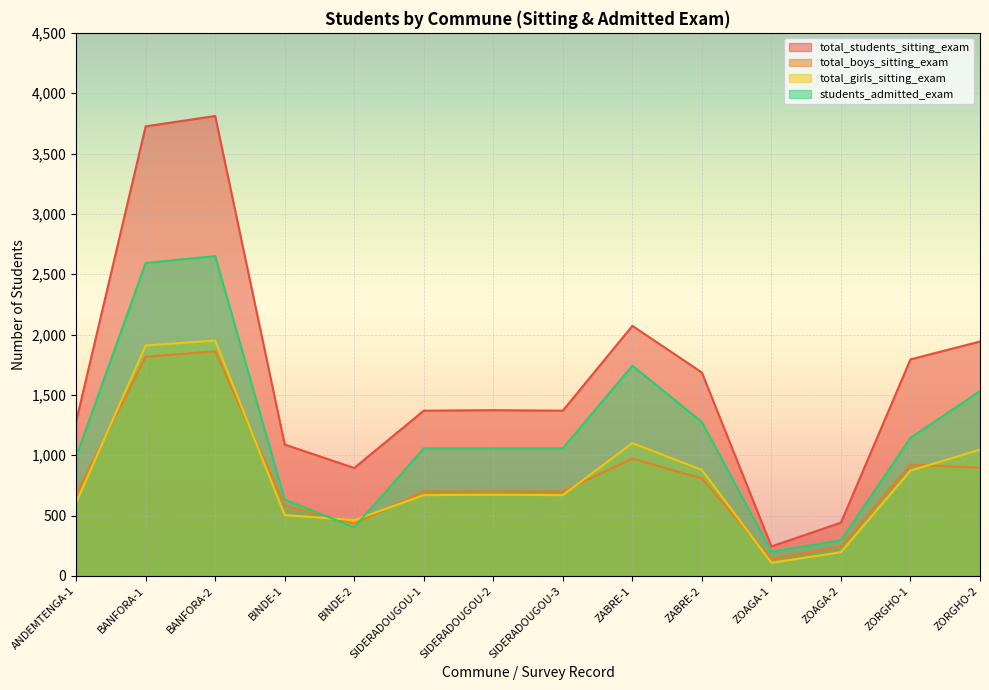

What is the label of the 5th point from the left?

BINDE-2